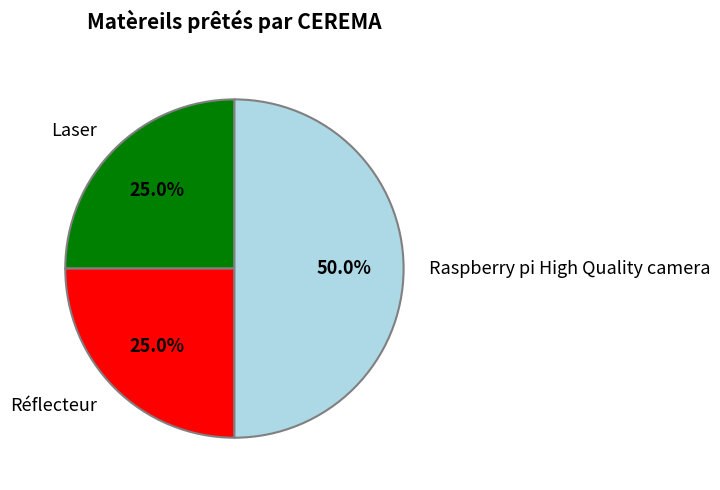

What is the largest slice in the pie chart?

Raspberry pi High Quality camera